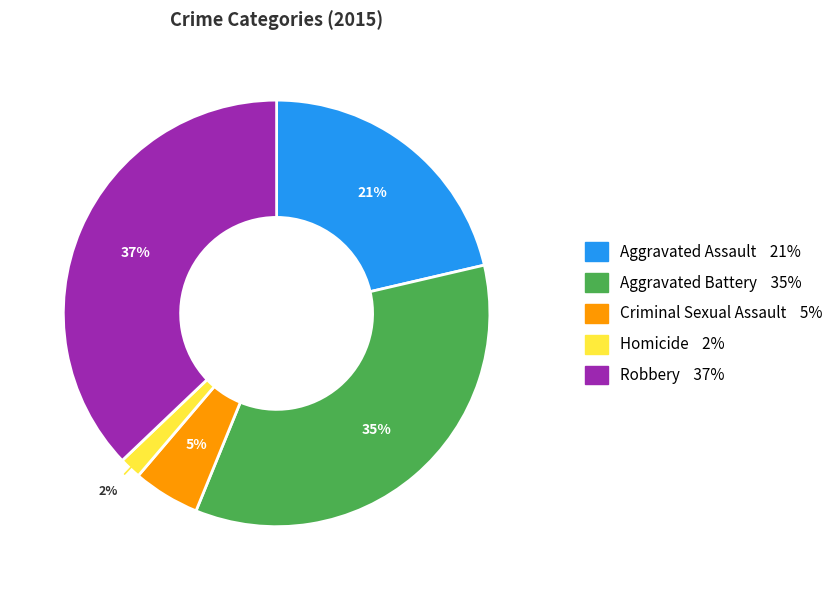

What percentage is the Aggravated Assault slice, to the nearest percent?

21%